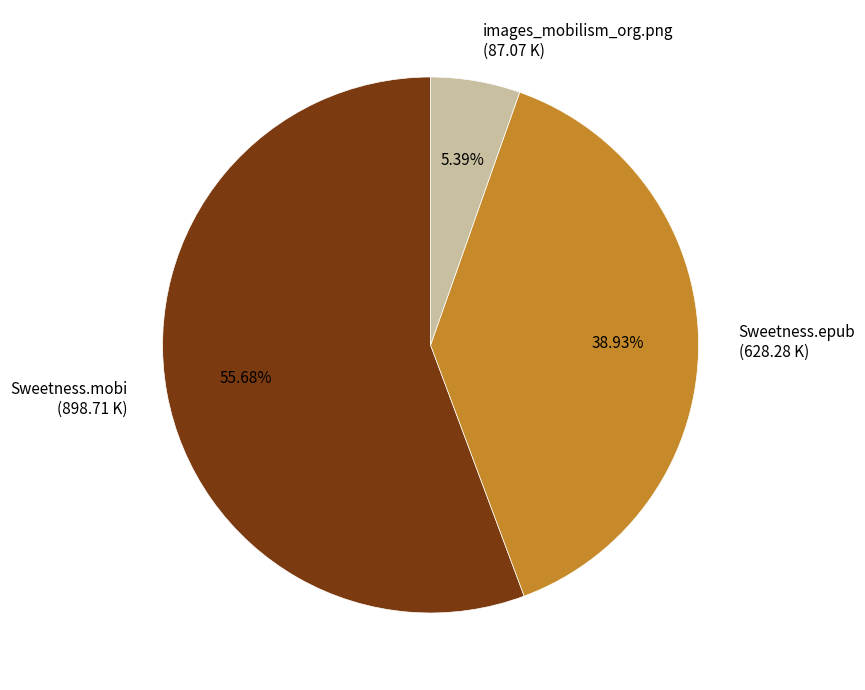

What percentage is the Sweetness.epub slice, to the nearest percent?

39%